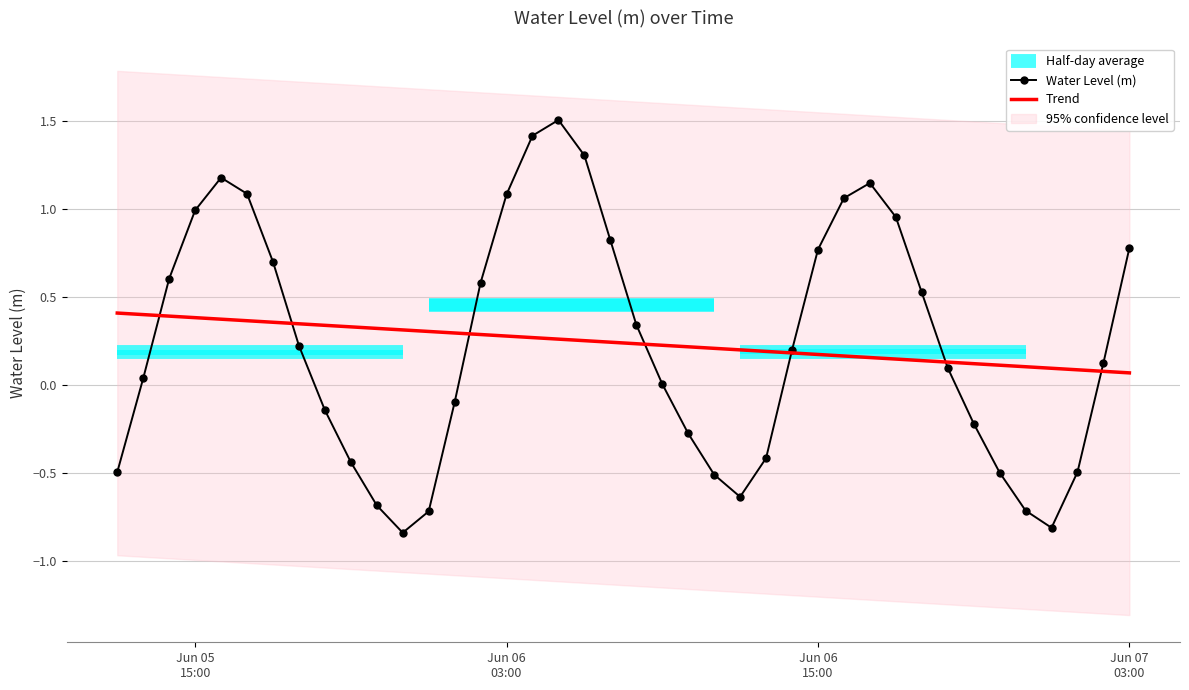

At how many categories does at least one series exceed 0?

40